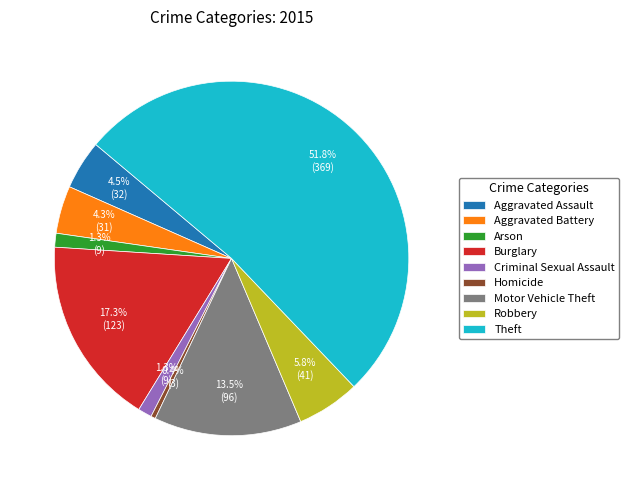

Does any single category account for the majority?

Yes